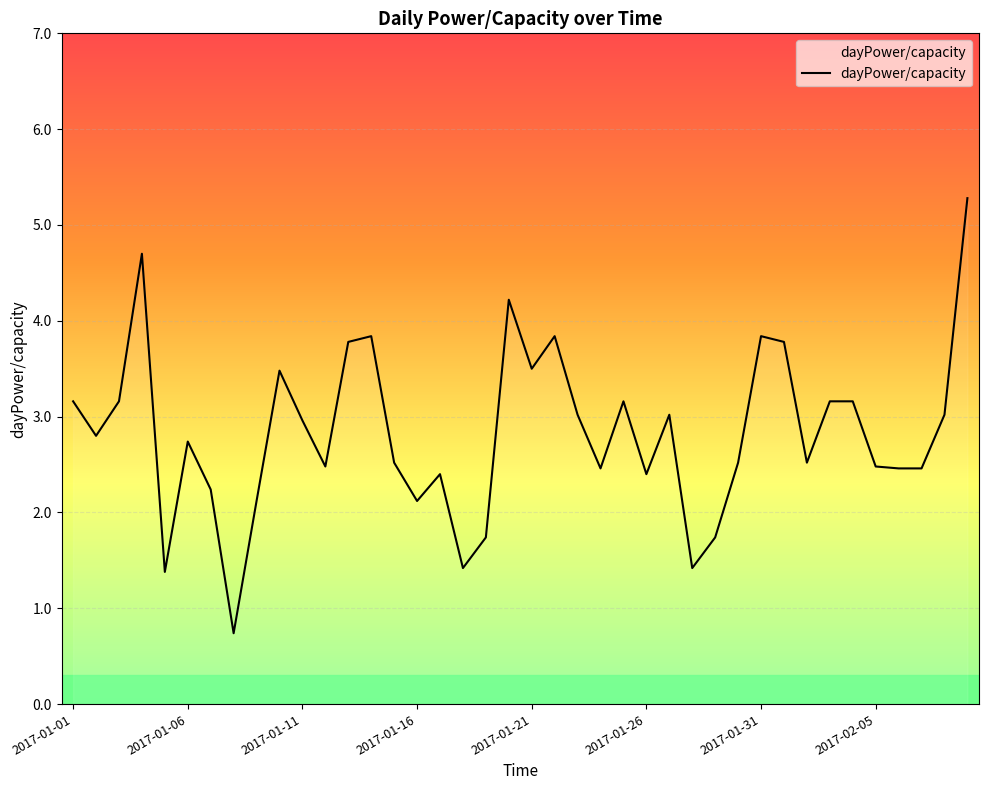

What is the minimum value shown in the chart?

0.7